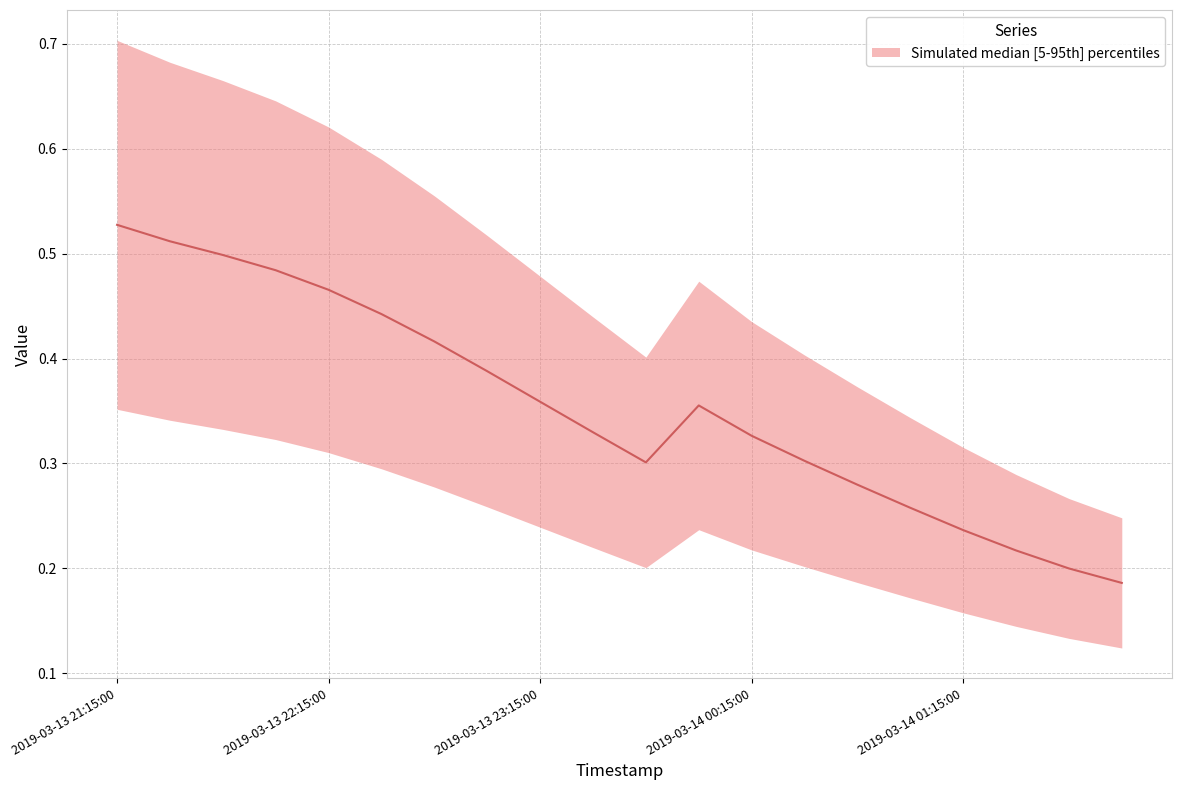

List the labels in order of value, smallest first.

19, 18, 17, 16, 15, 14, 10, 13, 12, 9, 11, 8, 7, 6, 5, 2019-03-14 01:15:00, 2019-03-14 00:15:00, 2019-03-13 23:15:00, 2019-03-13 22:15:00, 2019-03-13 21:15:00